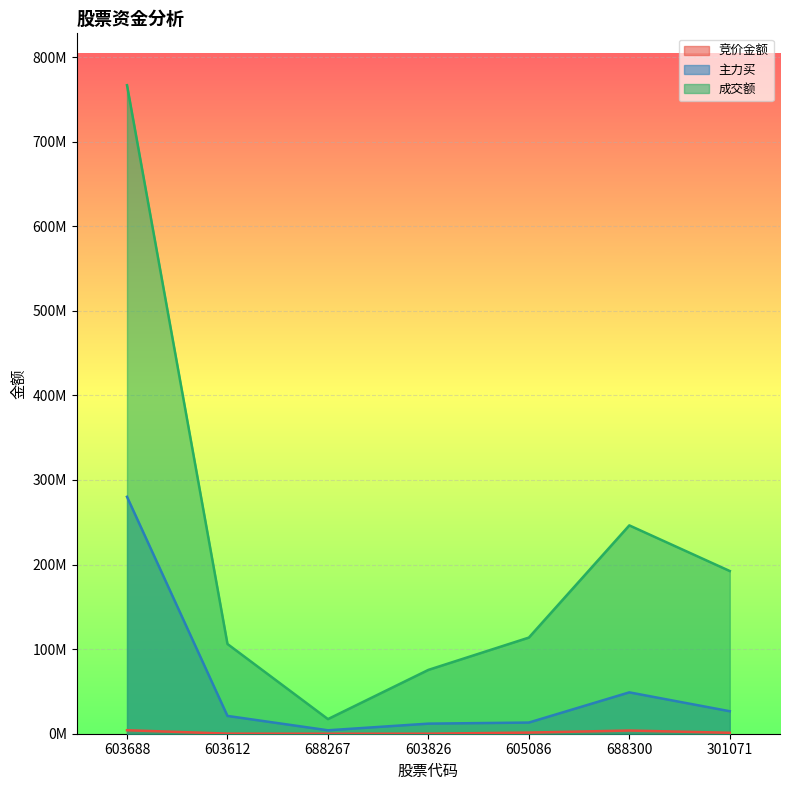

Where is the first local maximum for 竞价金额?

688300